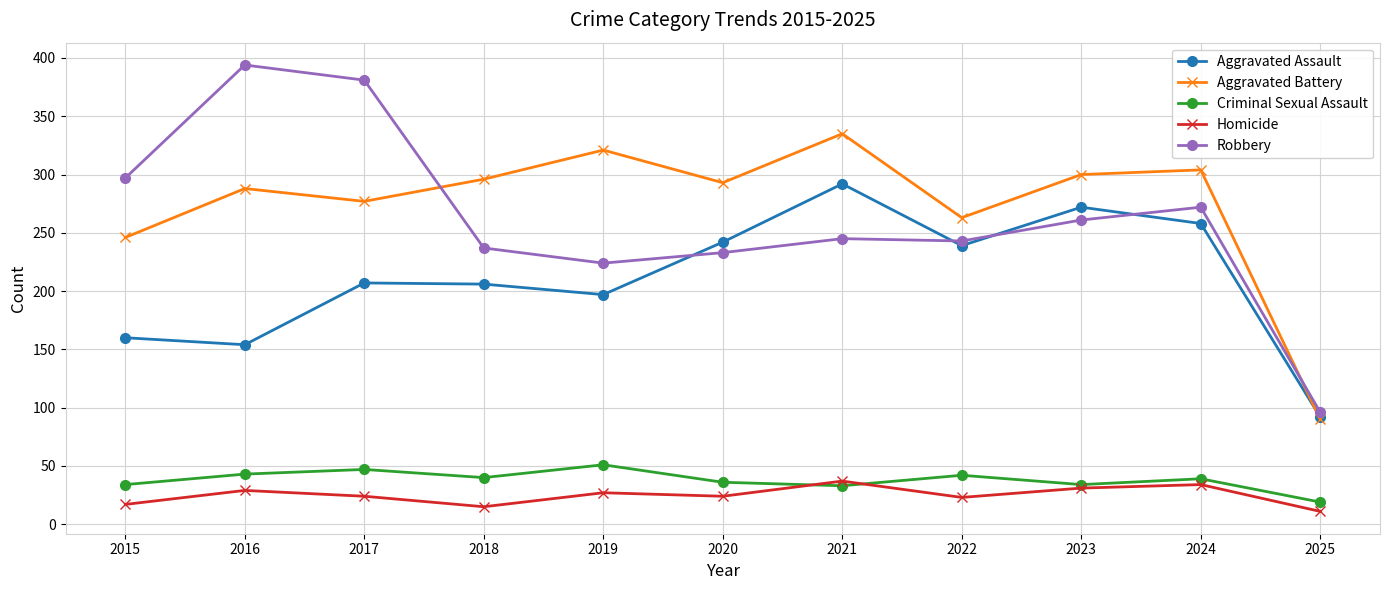

How many lines are shown in the chart?

5